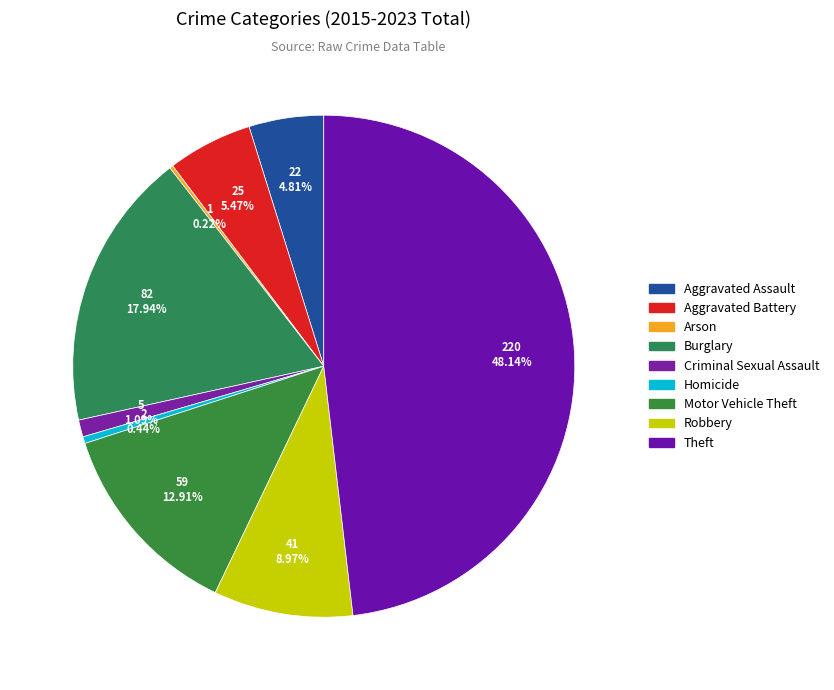

To the nearest percent, what is the difference between the largest and smallest slice percentages?

48%